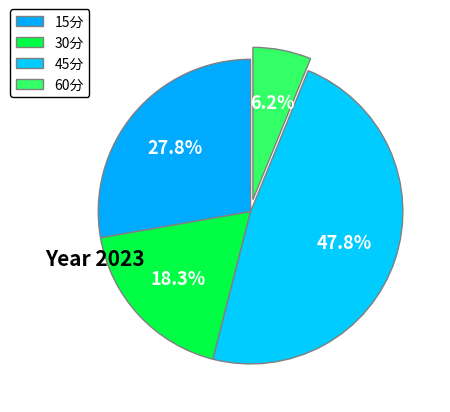

To the nearest percent, what is the difference between the 30分 and 45分 slice percentages?

30%